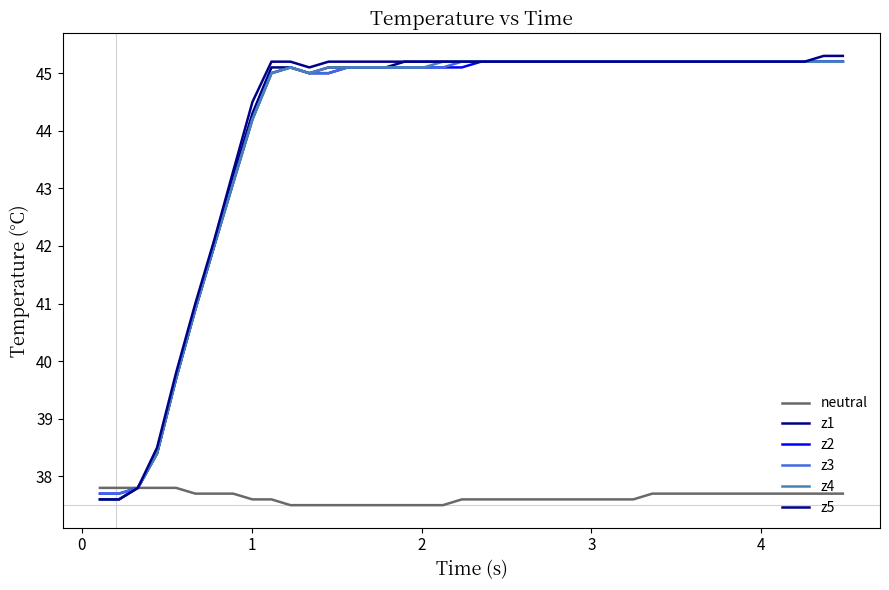

What is the value of the z5 point at the 1st from the left?

37.6